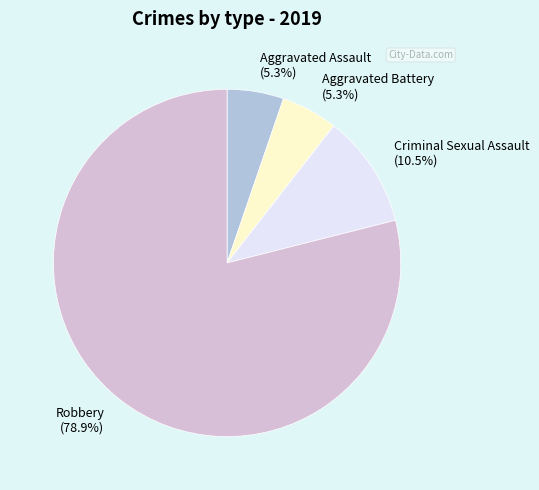

Does Robbery represent more than half of the total?

Yes